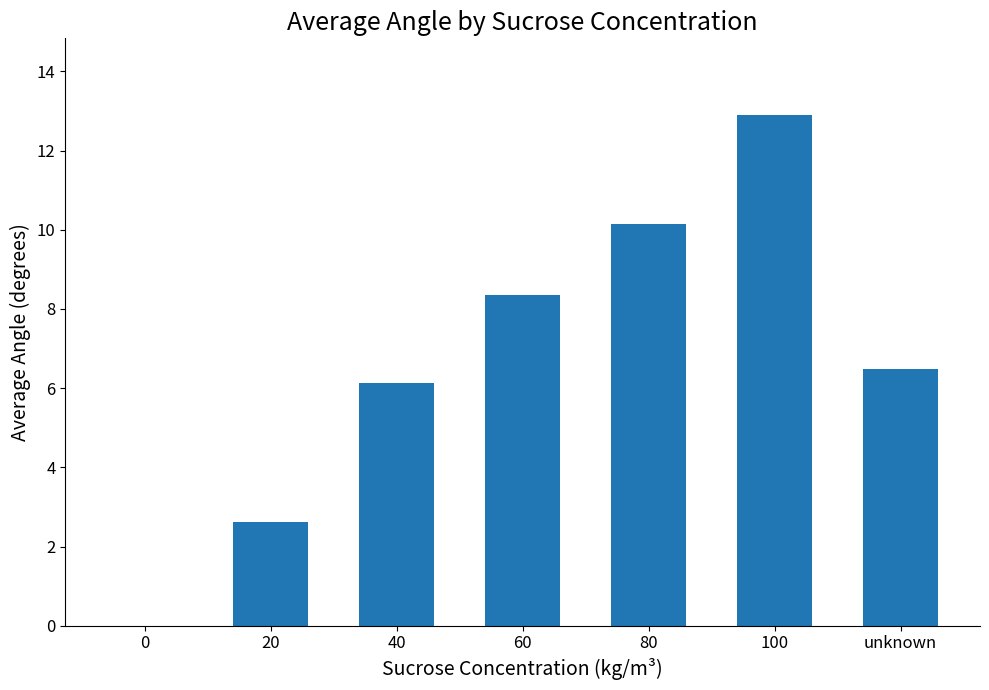

What is the sum of the values at 40 and 0?

6.1